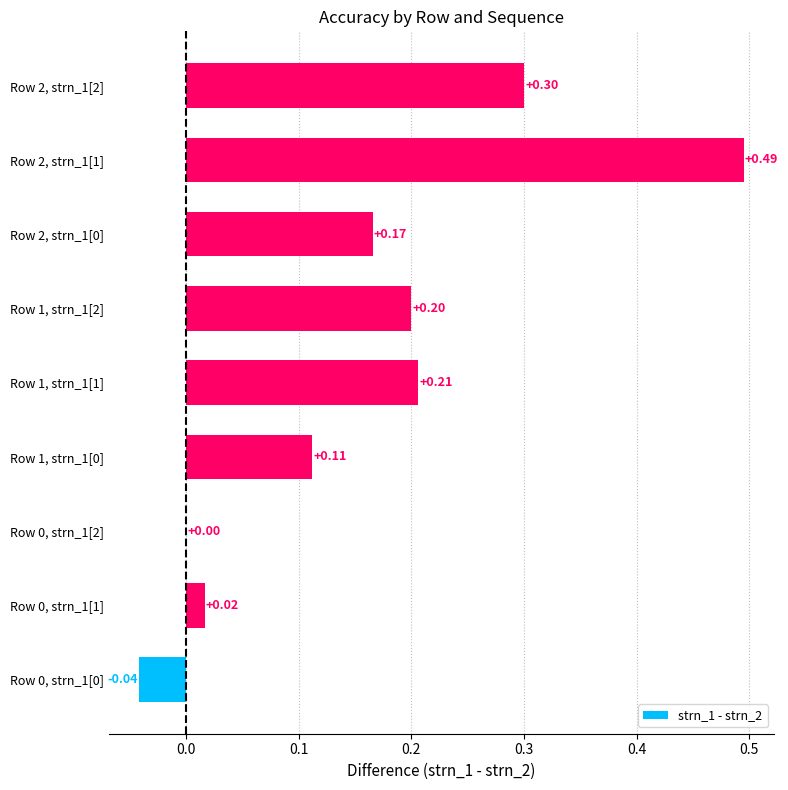

Count the number of categories in the chart.

9